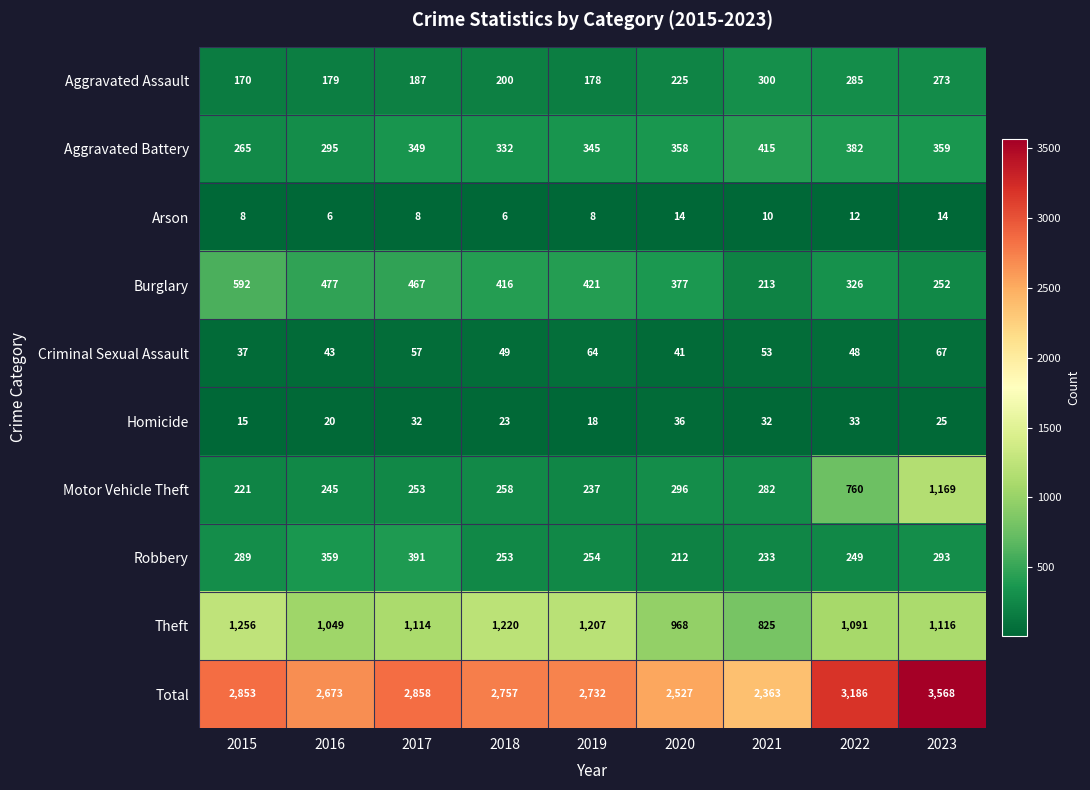

At which label is Total closest to 2965?

2017